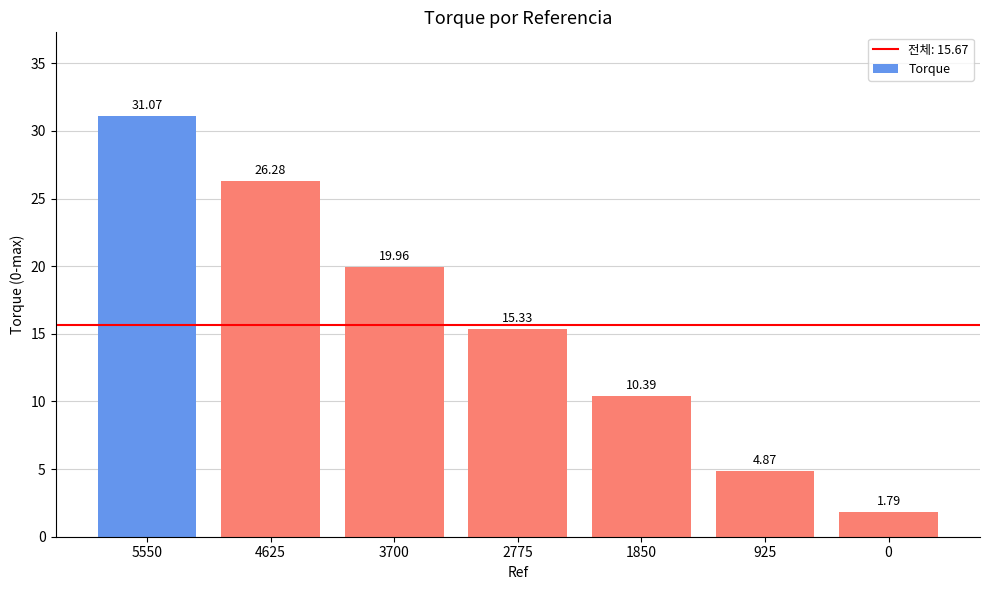

Which category has the highest value across all series?

5550